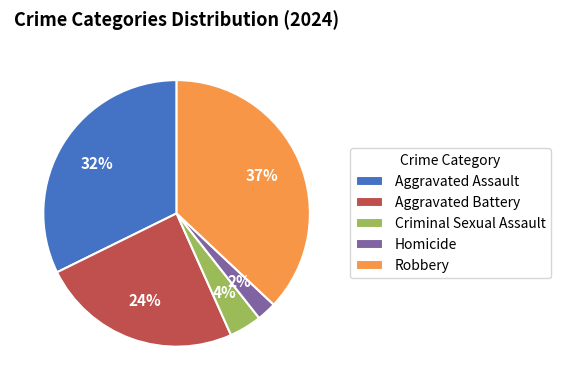

What is the smallest slice in the pie chart?

Homicide